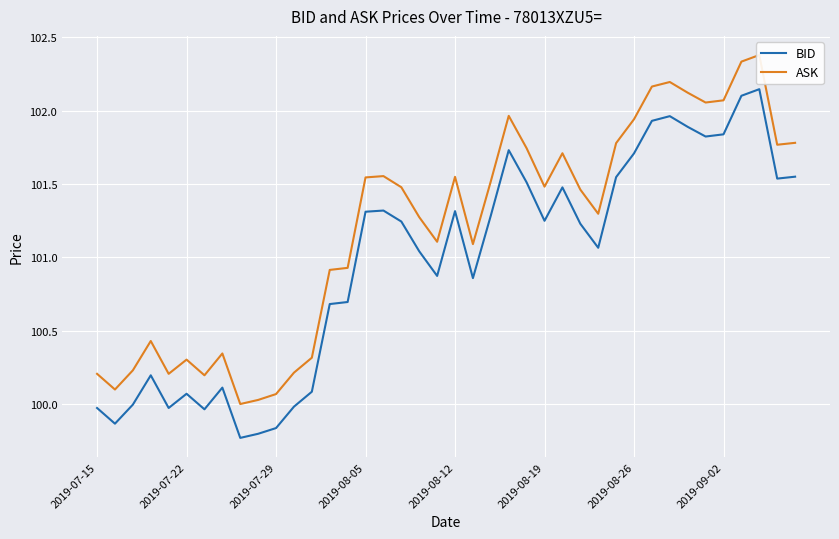

What are all the series names shown in the legend?

BID, ASK